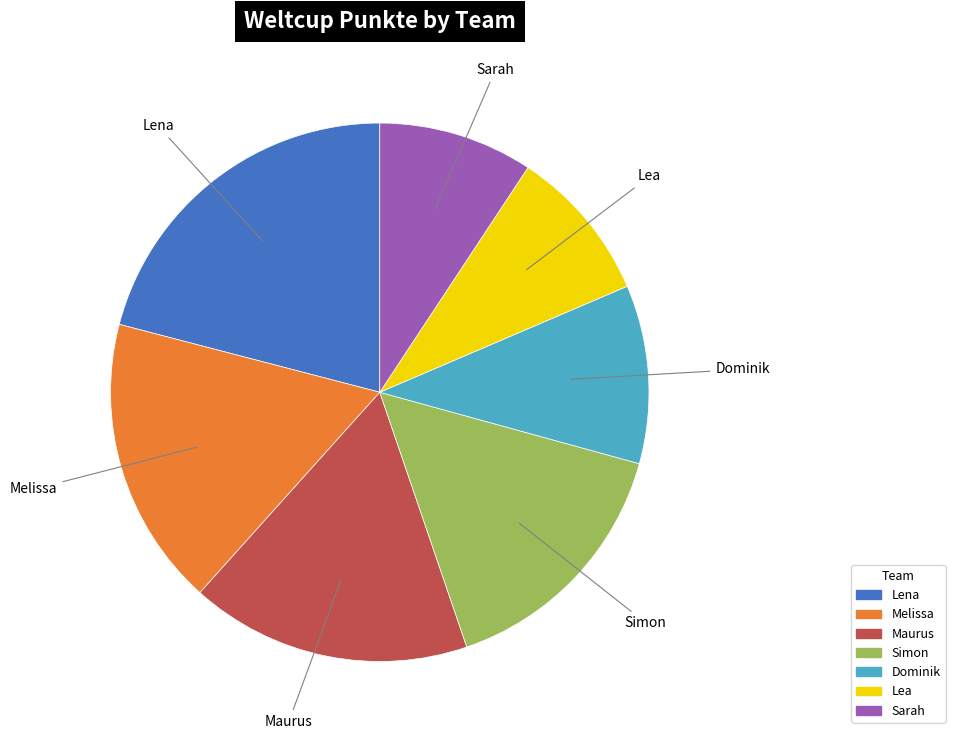

Is it true that Sarah is 9% of the pie?

True